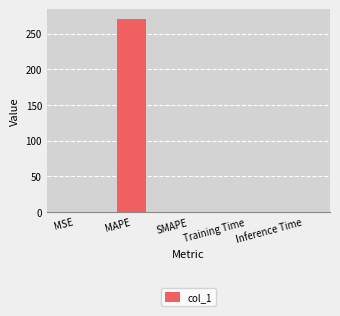

What is the greatest value displayed?

270.3